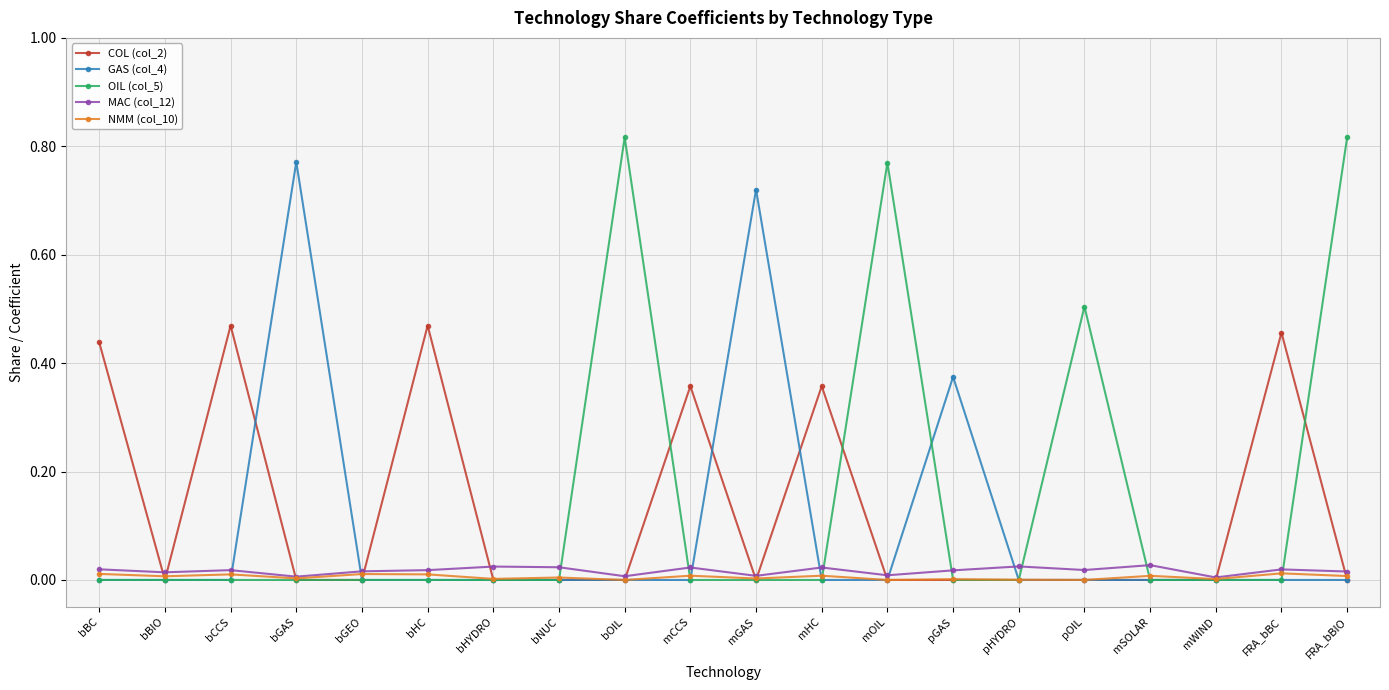

True or false: GAS (col_4) has a value of 0.0 at mSOLAR.

True